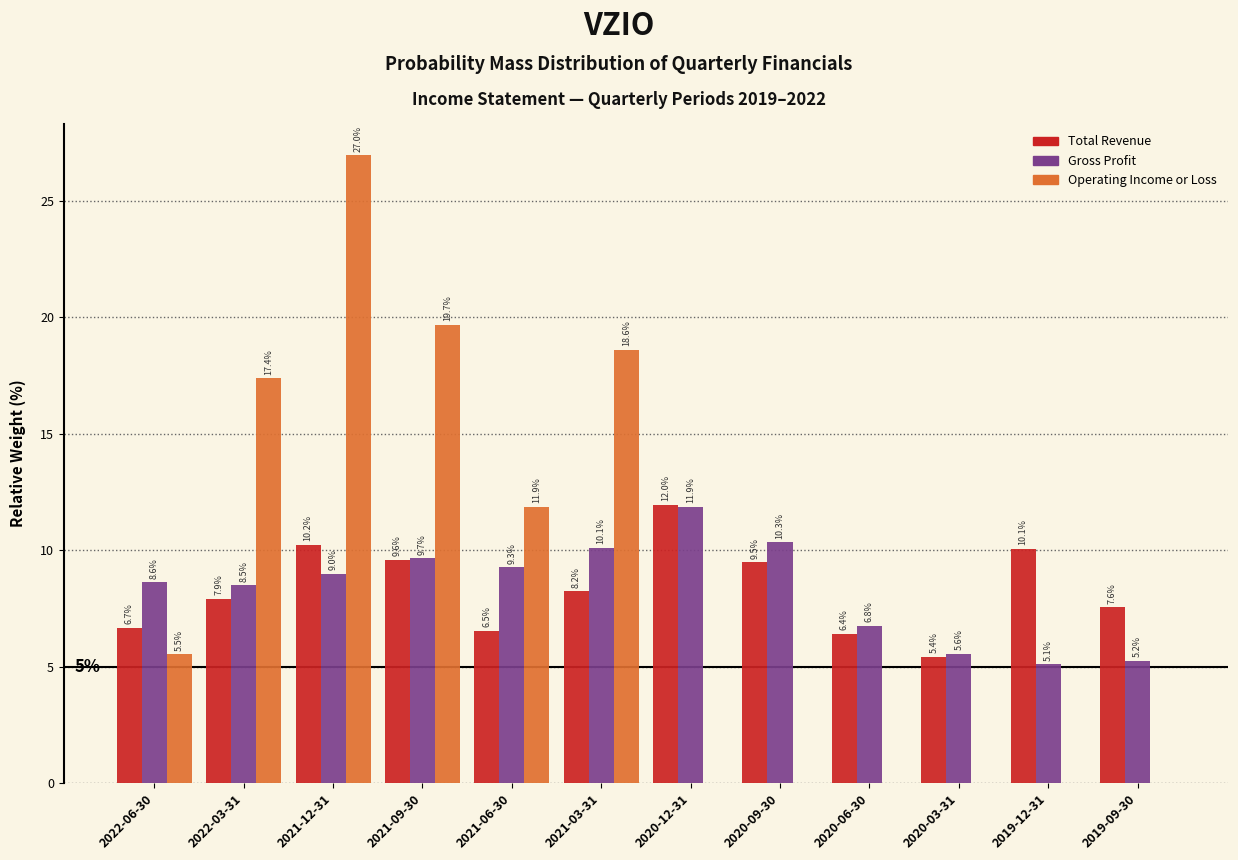

Reading left to right, what are all the values shown in this chart?

Total Revenue: 2022-06-30=6.7	2022-03-31=7.9	2021-12-31=10.2	2021-09-30=9.6	2021-06-30=6.5	2021-03-31=8.2	2020-12-31=12.0	2020-09-30=9.5	2020-06-30=6.4	2020-03-31=5.4	2019-12-31=10.1	2019-09-30=7.6
Gross Profit: 2022-06-30=8.6	2022-03-31=8.5	2021-12-31=9.0	2021-09-30=9.7	2021-06-30=9.3	2021-03-31=10.1	2020-12-31=11.9	2020-09-30=10.3	2020-06-30=6.8	2020-03-31=5.6	2019-12-31=5.1	2019-09-30=5.2
Operating Income or Loss: 2022-06-30=5.5	2022-03-31=17.4	2021-12-31=27.0	2021-09-30=19.7	2021-06-30=11.9	2021-03-31=18.6	2020-12-31=0.0	2020-09-30=0.0	2020-06-30=0.0	2020-03-31=0.0	2019-12-31=0.0	2019-09-30=0.0